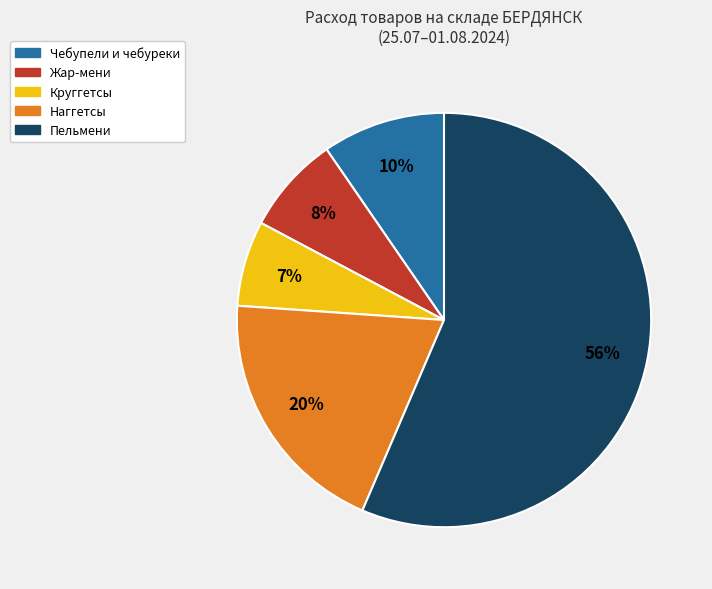

To the nearest percent, what is the average slice percentage?

20%